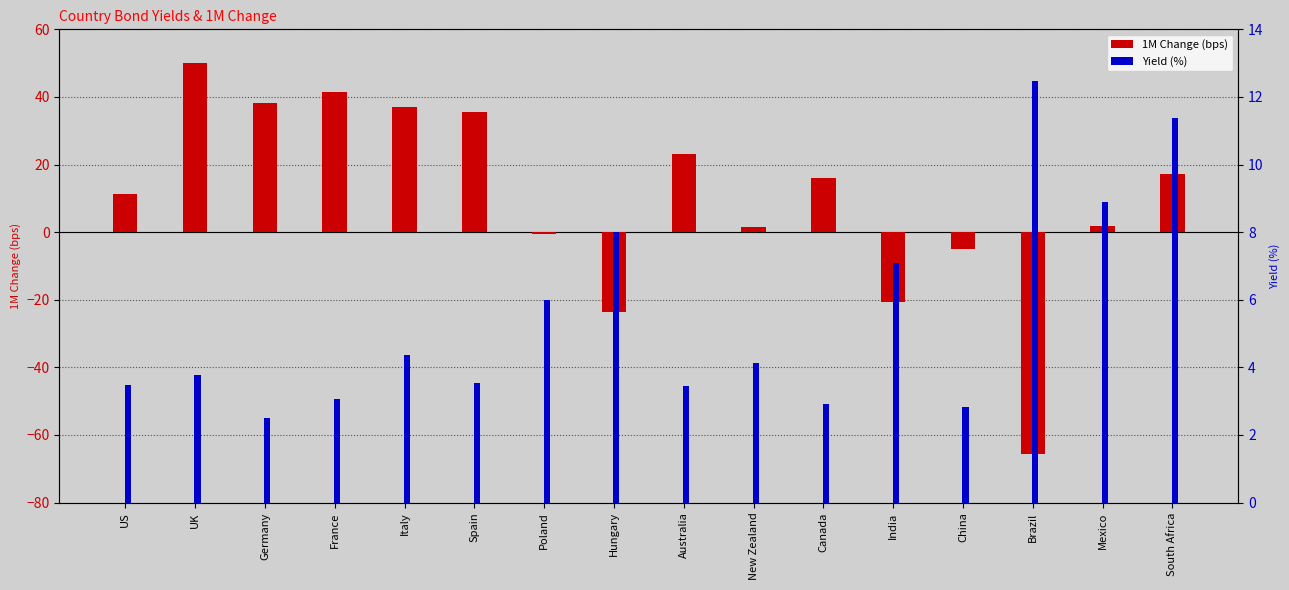

What is the label of the 9th bar from the left?

Australia